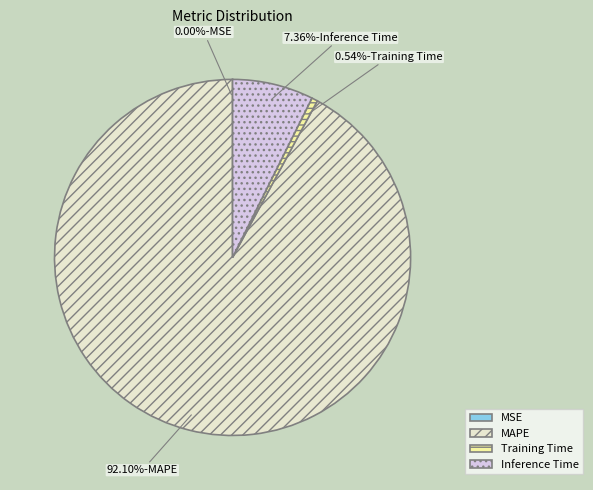

What percentage do Inference Time and MAPE together represent?

99.5%